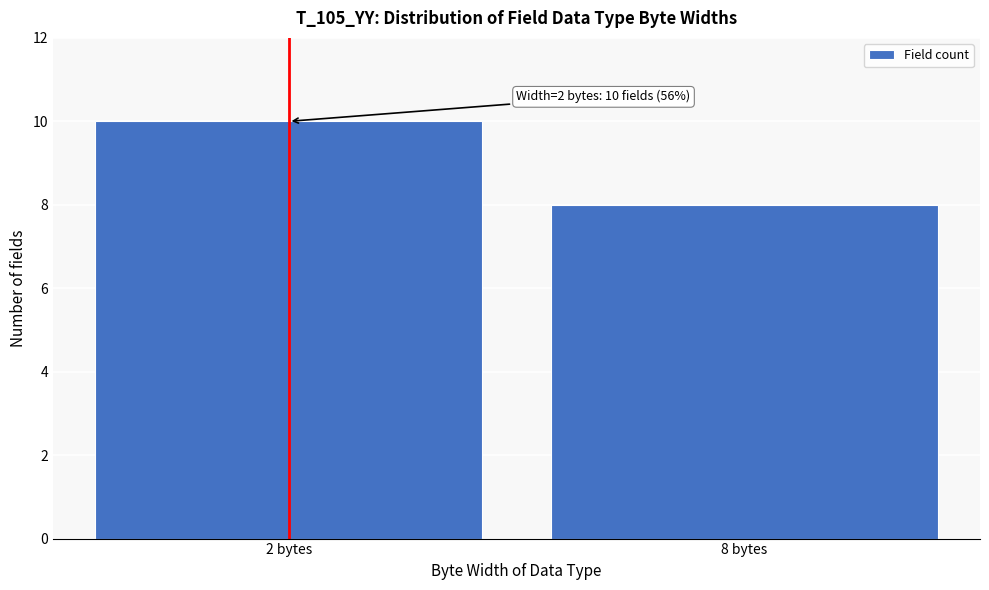

Reading left to right, list all the values displayed in this chart.

10	8